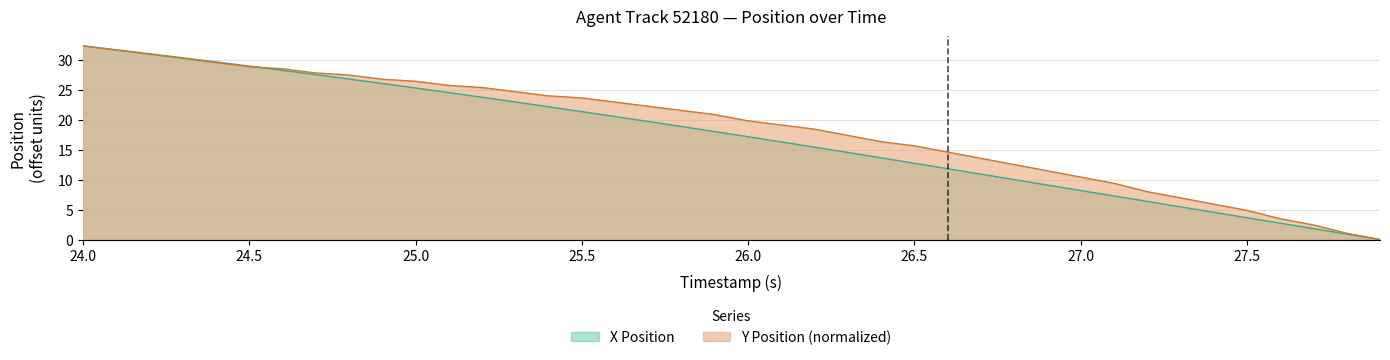

How many data points does each series have?

40